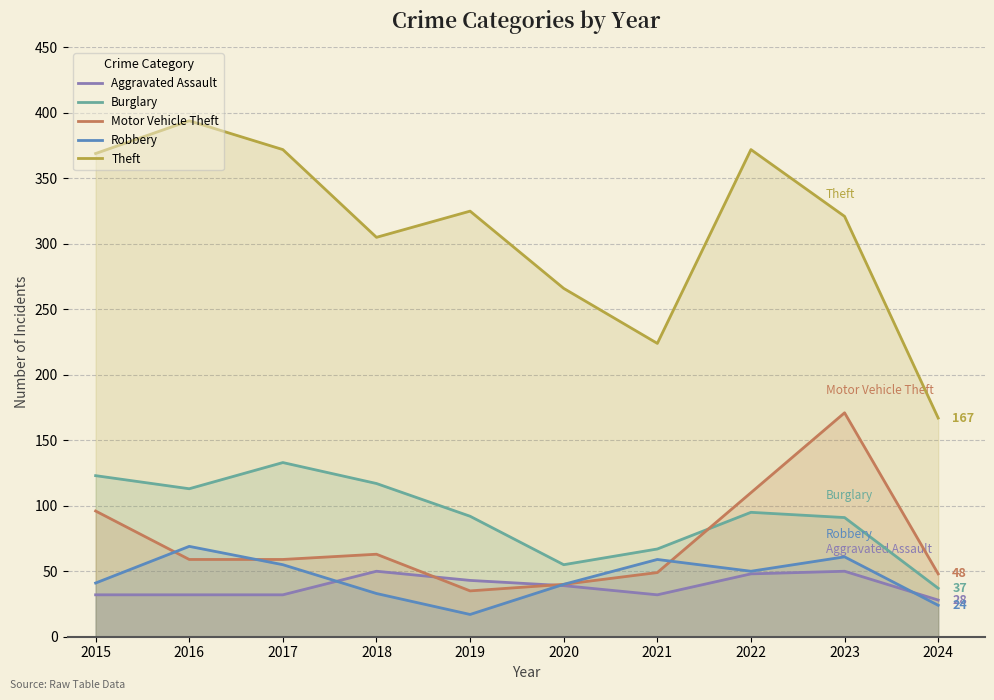

Which series changed the most between 2018 and 2019?

Motor Vehicle Theft